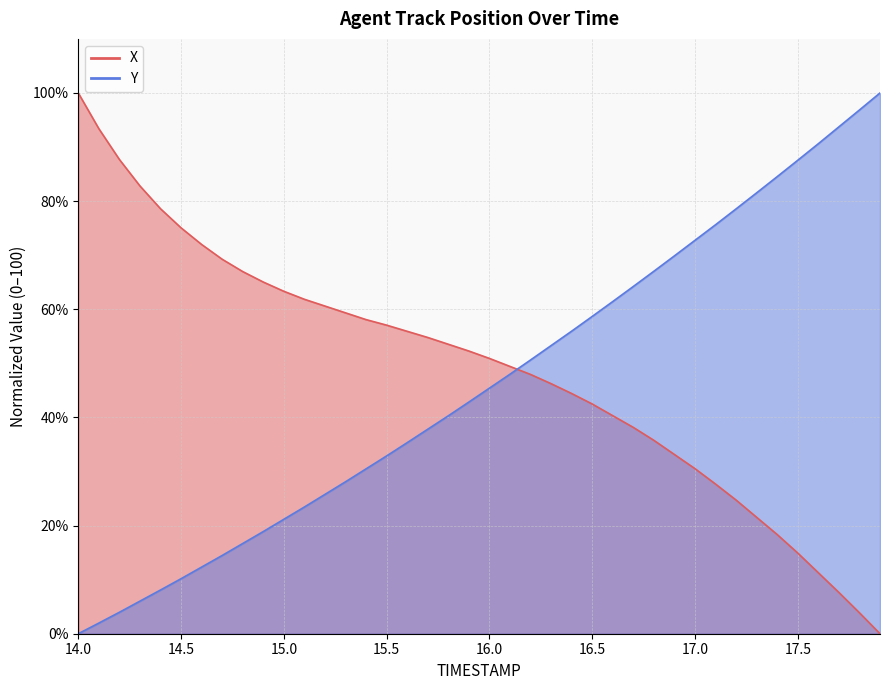

What is the value of the Y point at the 13th from the left?

25.8